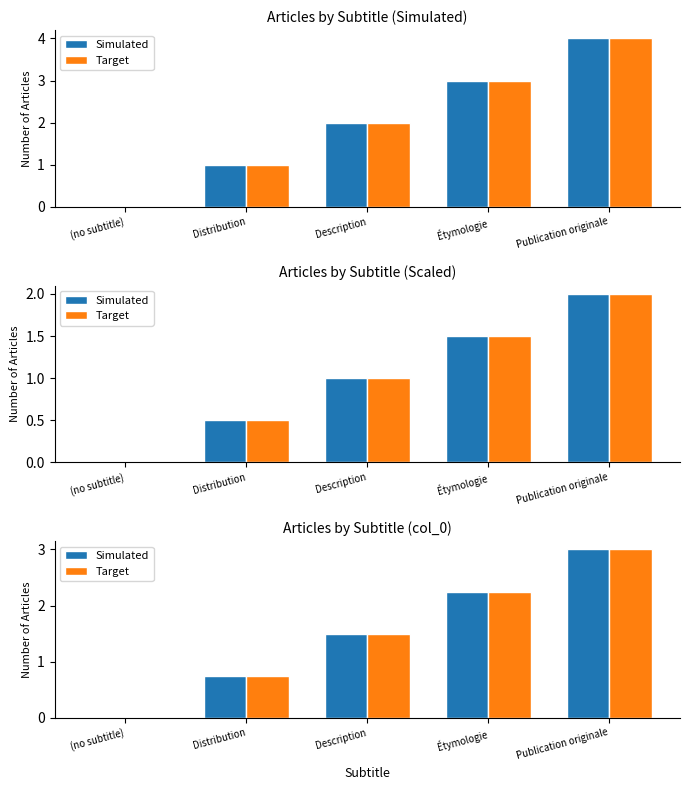

What is the total value across all series at Distribution?

1.5